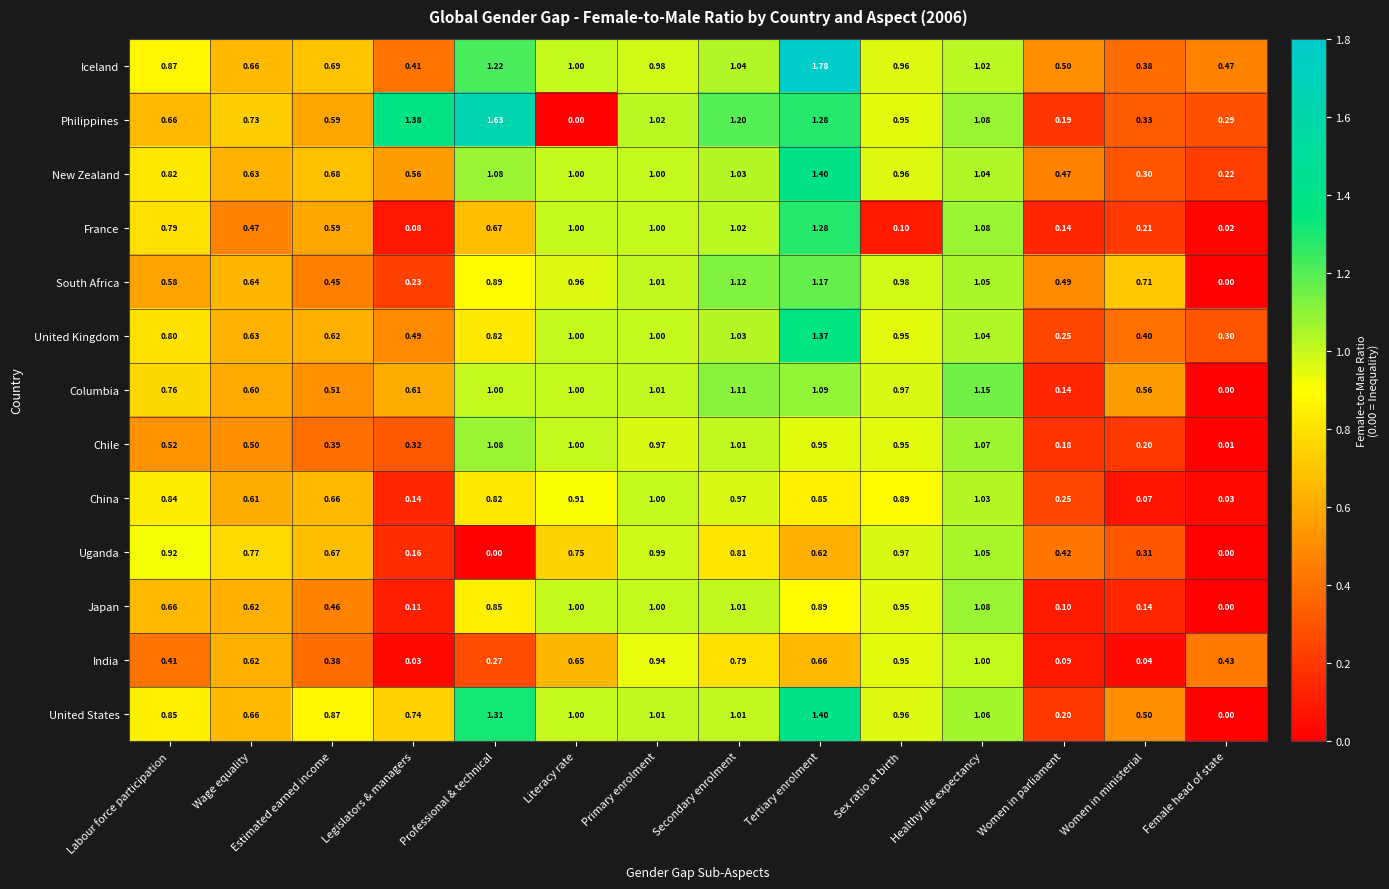

At which label is China closest to 0?

Female head of state